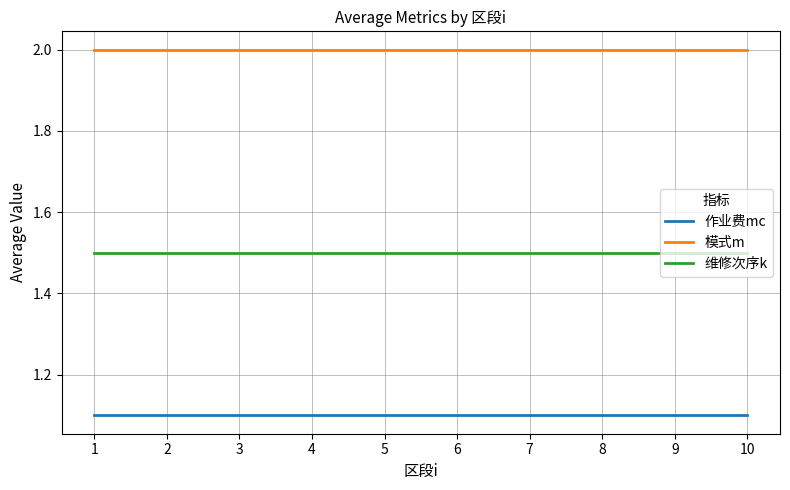

How many lines are shown in the chart?

3